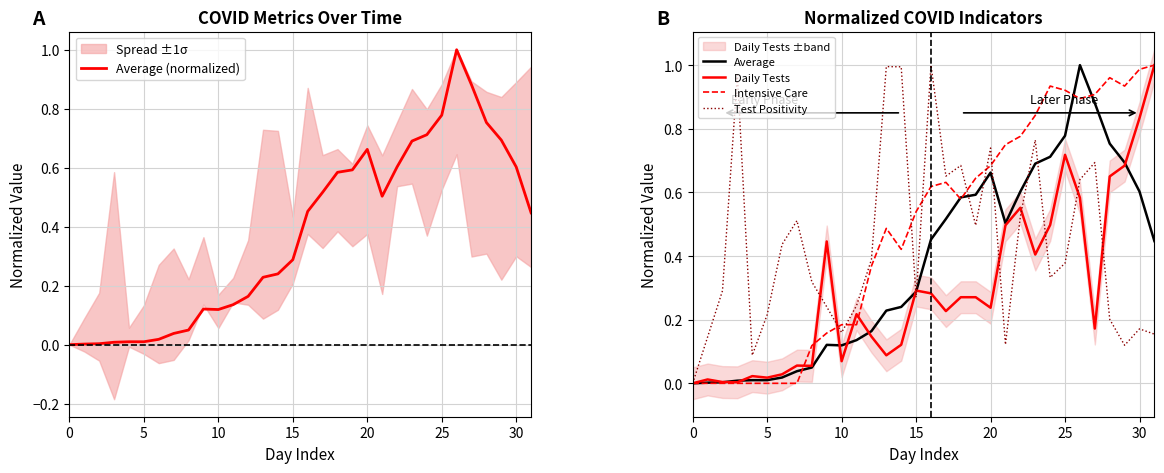

The Daily Tests series shows 1.0 at 26. True or false?

False